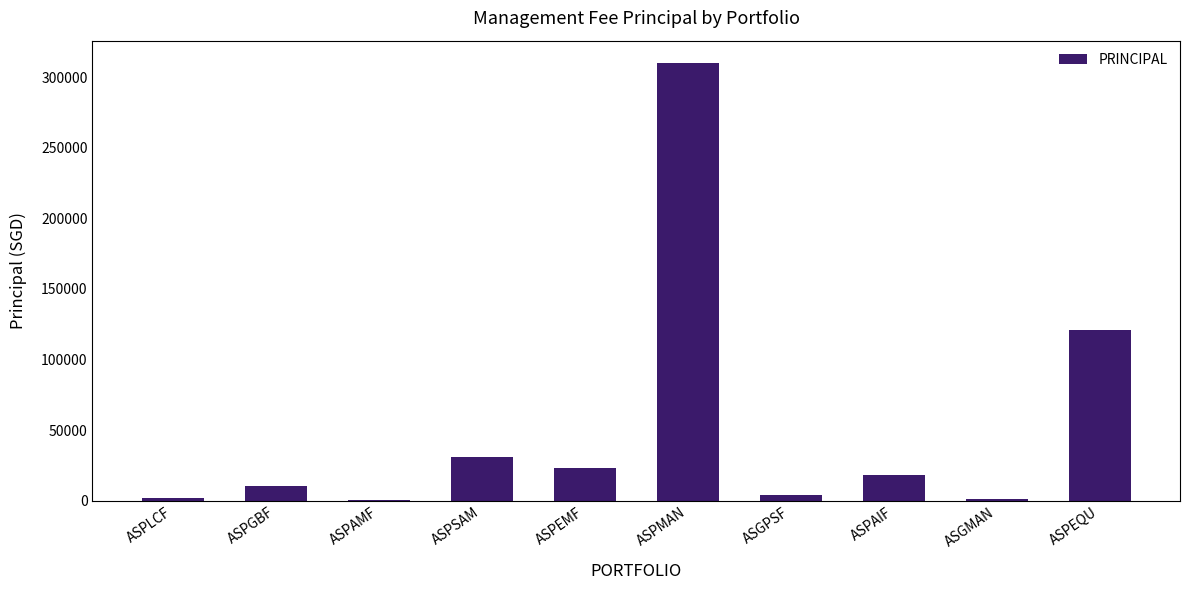

The value at ASPGBF is 10414.0. True or false?

True